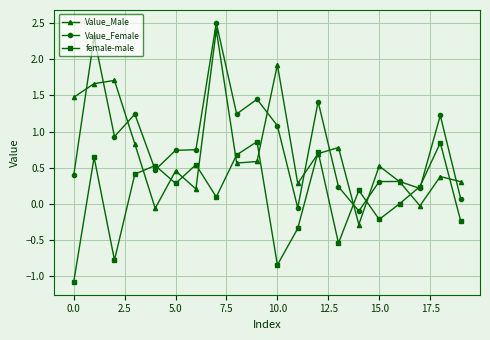

What is the value of the Value_Female point at the 17th from the left?

0.3